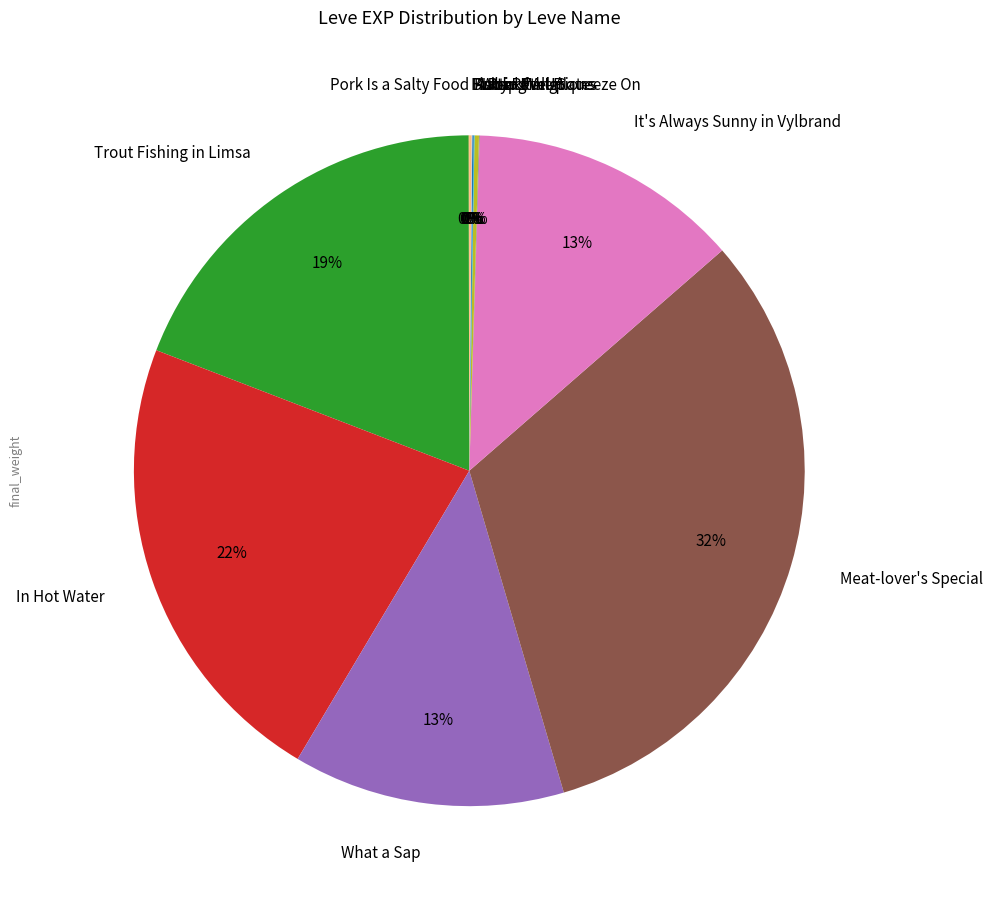

Do It's Always Sunny in Vylbrand and Meat-lover's Special together represent more than half of the pie?

No